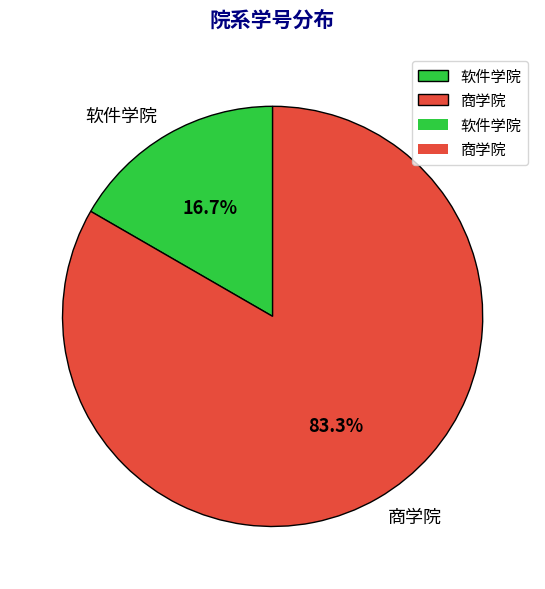

Which category has the smallest portion of the pie?

软件学院